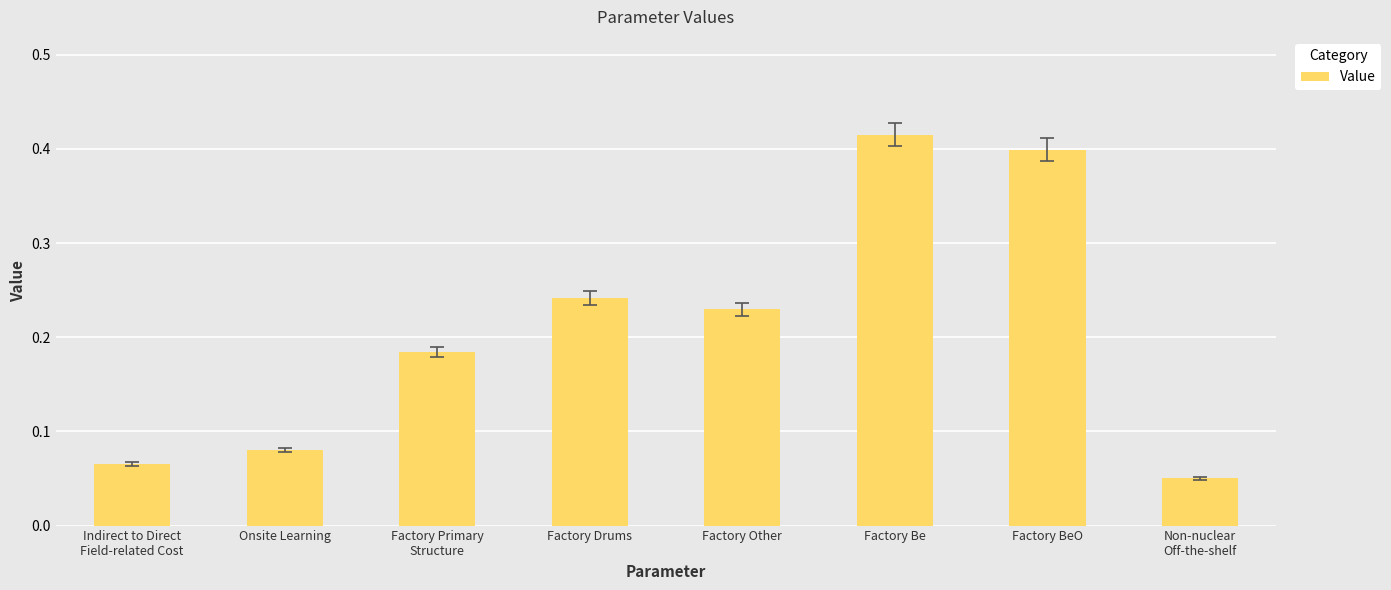

Between Indirect to Direct
Field-related Cost and Non-nuclear
Off-the-shelf, which is larger?

Indirect to Direct
Field-related Cost